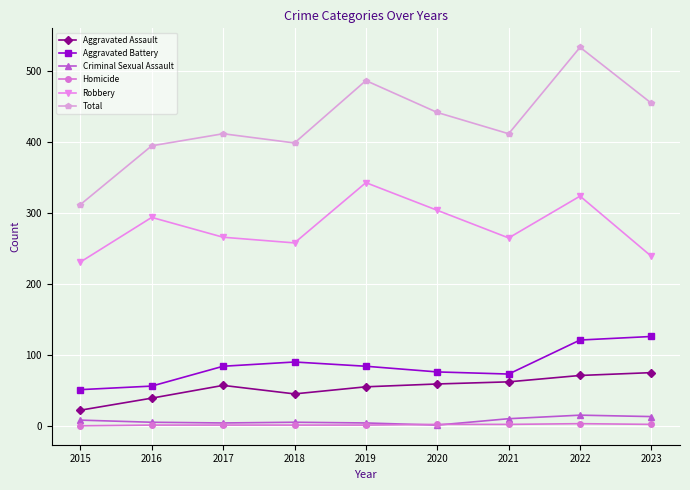

Which series has the largest range (max minus min)?

Total